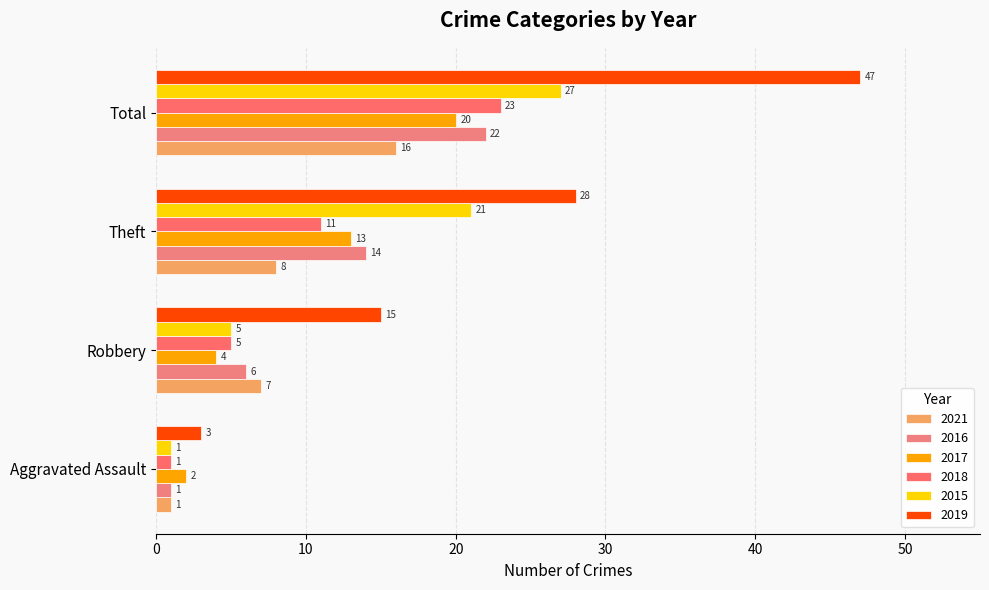

Count the 2018 values in the range 5 to 23.

3